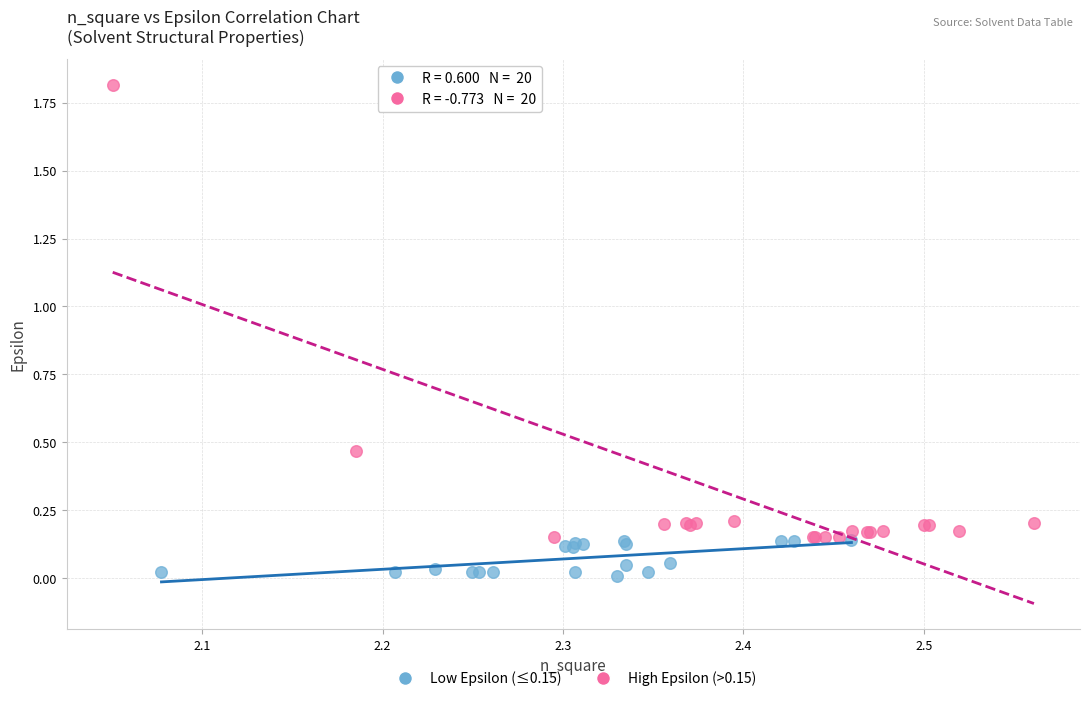

Which series has the widest spread of Y values?

High Epsilon (>0.15)